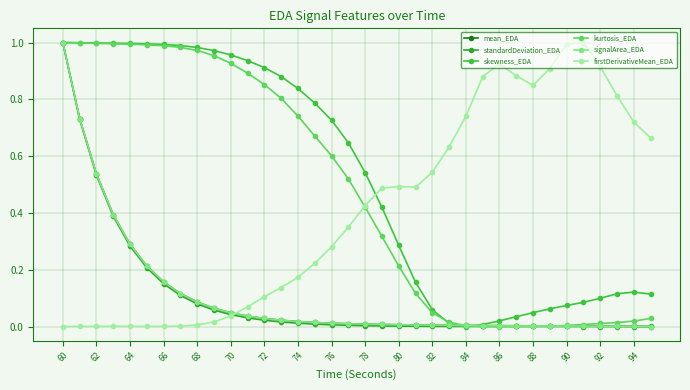

Which series has the widest spread of values?

mean_EDA